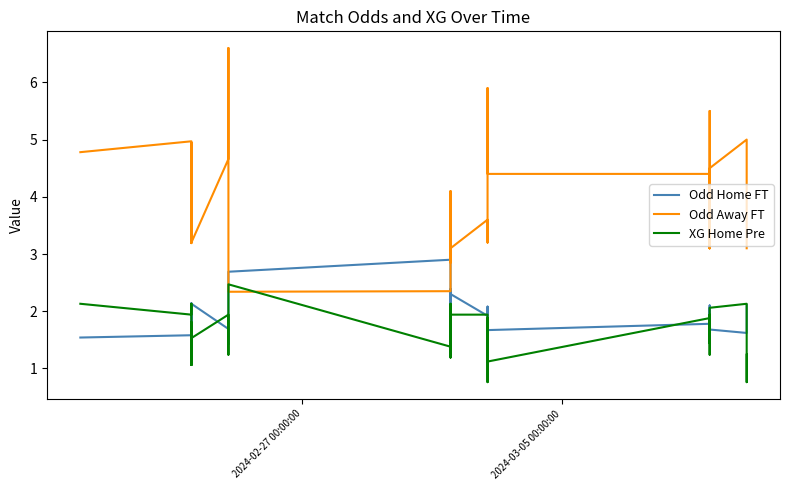

In Odd Home FT, how many points are higher than both neighbors (excluding endpoints)?

9